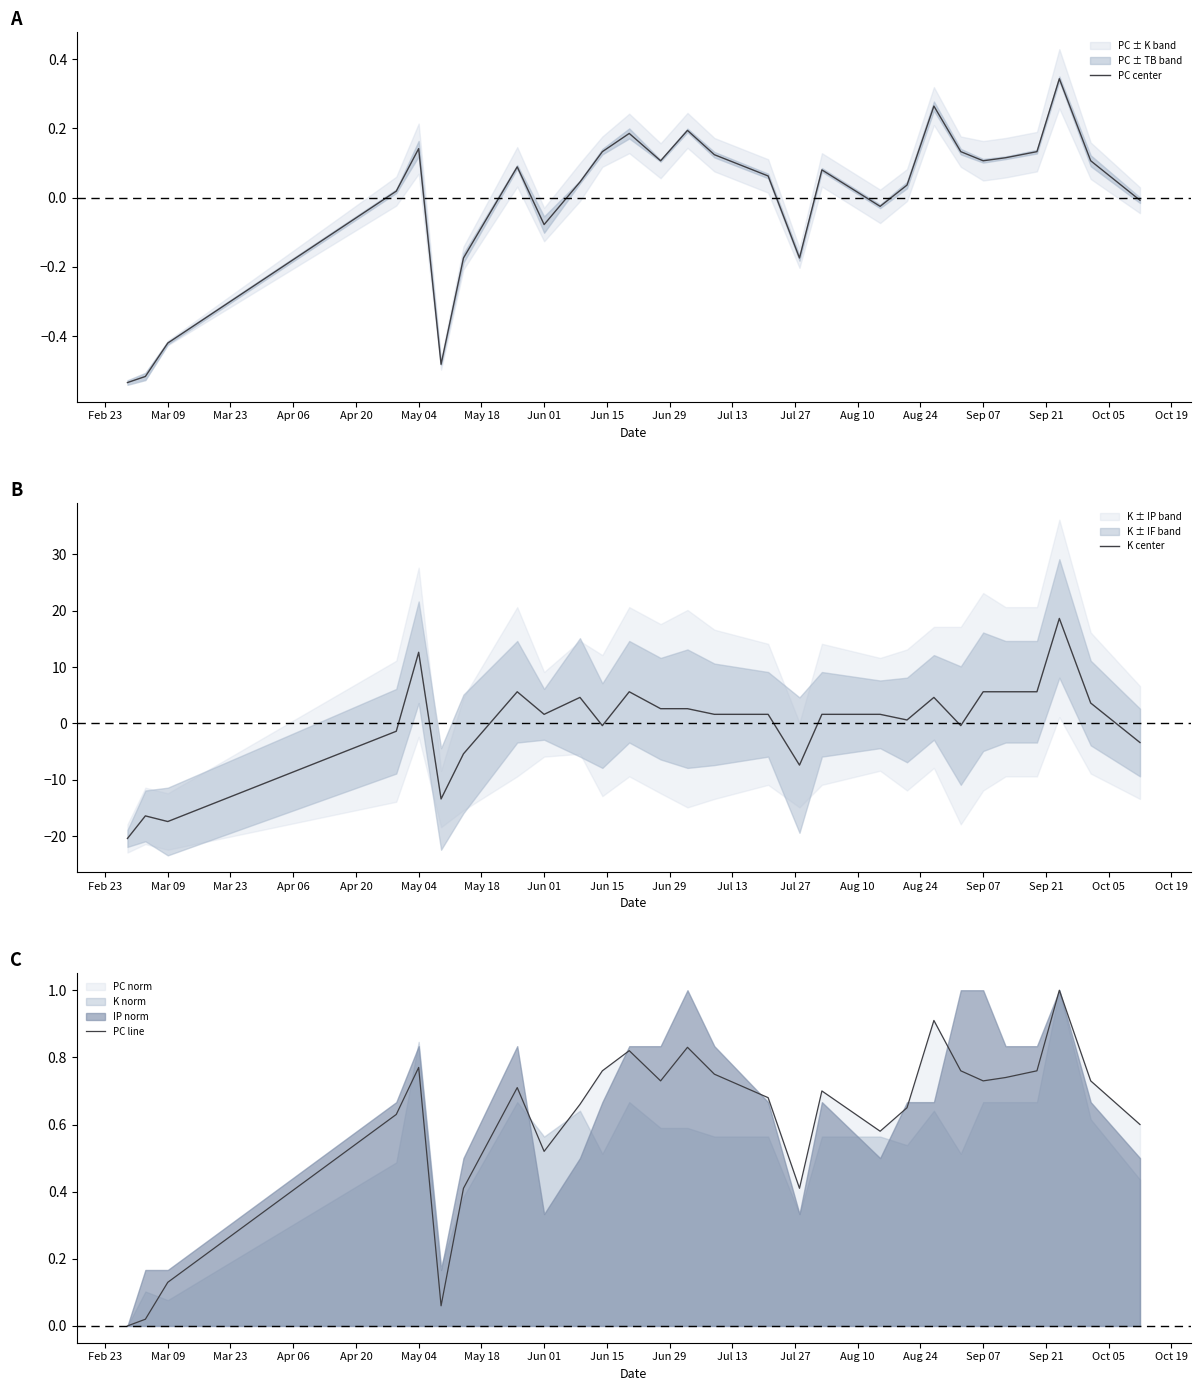

At which category does K center reach its first local valley?

Mar 09